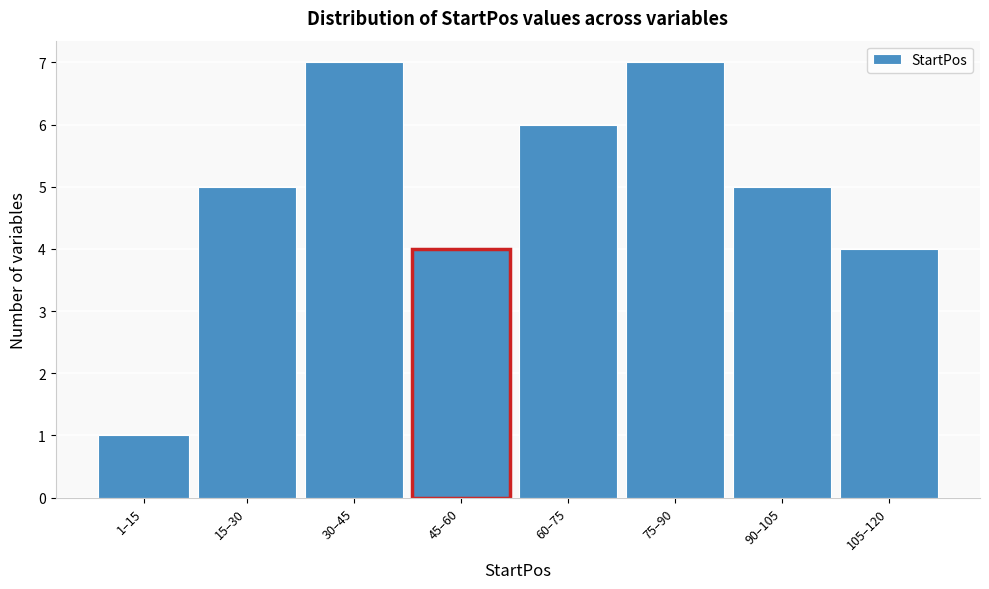

Reading left to right, transcribe all the data shown in this chart.

1–15=1	15–30=5	30–45=7	45–60=4	60–75=6	75–90=7	90–105=5	105–120=4